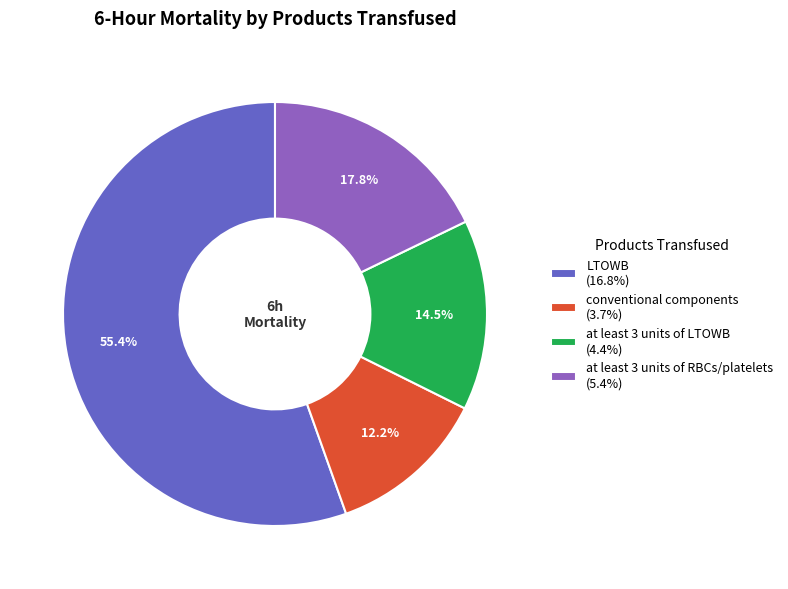

What percentage is the at least 3 units of RBCs/platelets slice, to the nearest percent?

18%